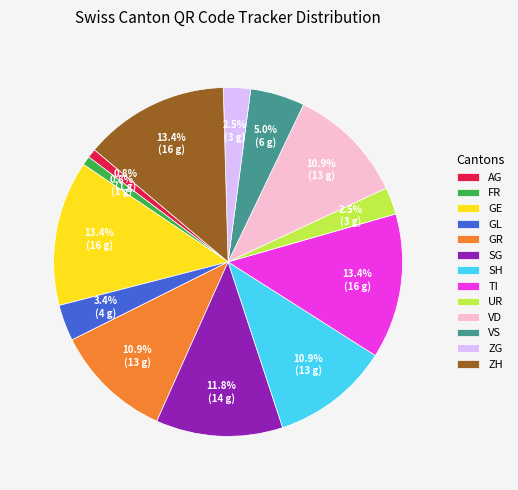

Count the number of slices in the pie.

13